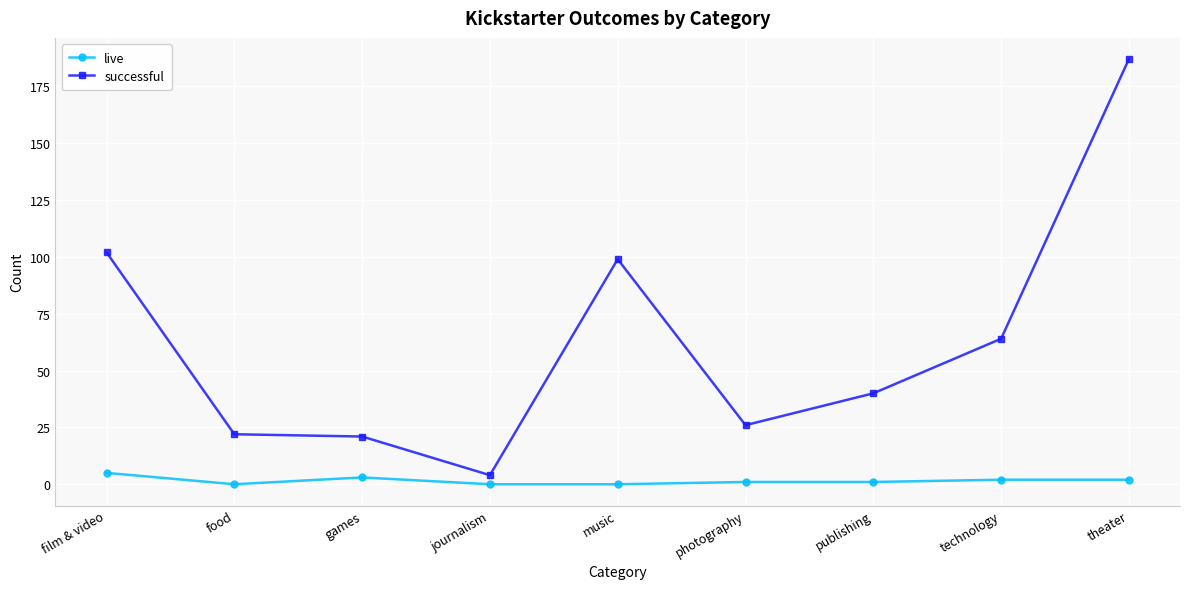

What are all the series names shown in the legend?

live, successful